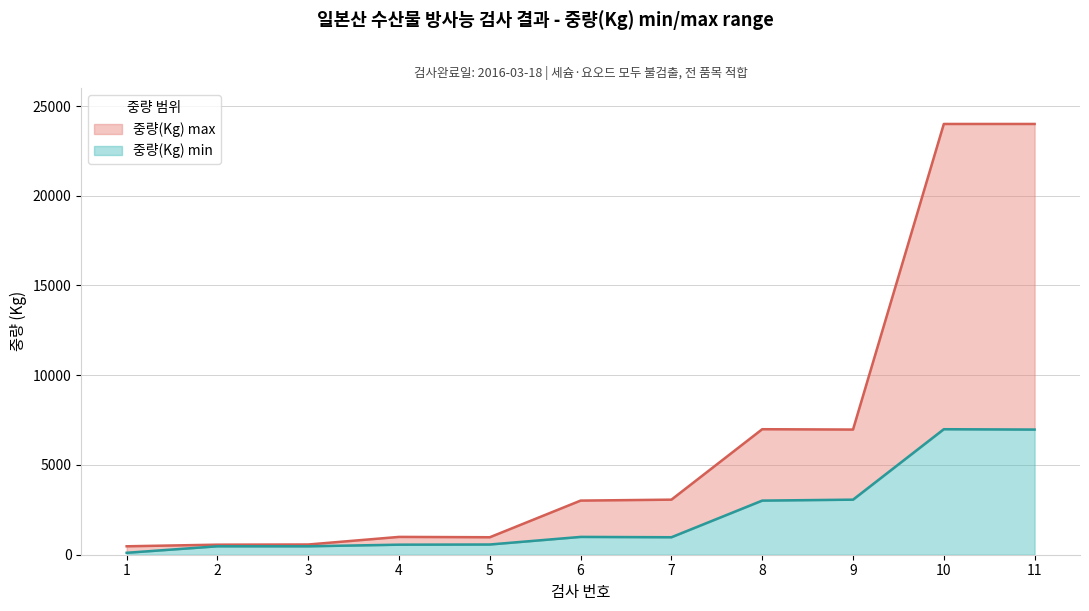

Which has a higher value, 8 or 11?

11